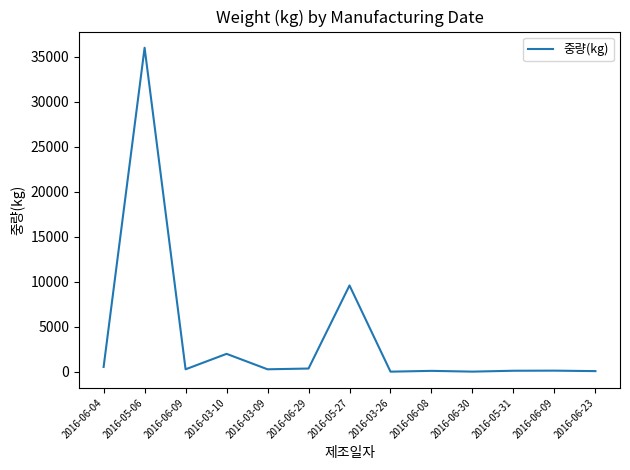

How many points are higher than both their immediate neighbors (excluding endpoints)?

5